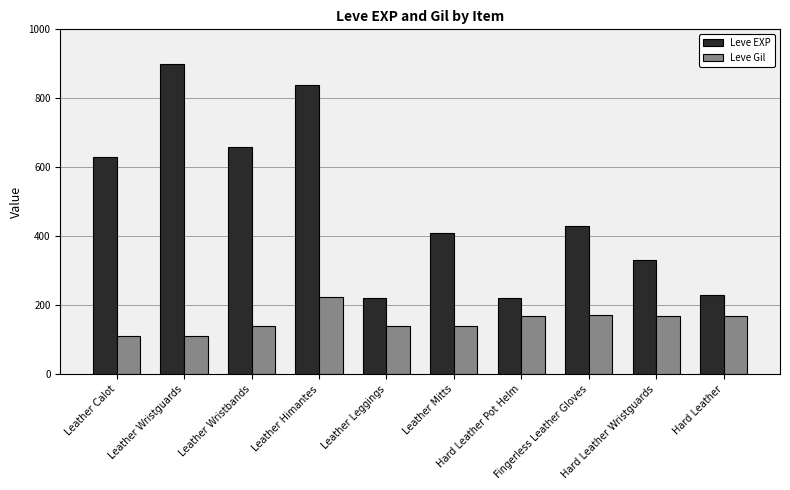

What is the label of the 4th bar from the right?

Hard Leather Pot Helm